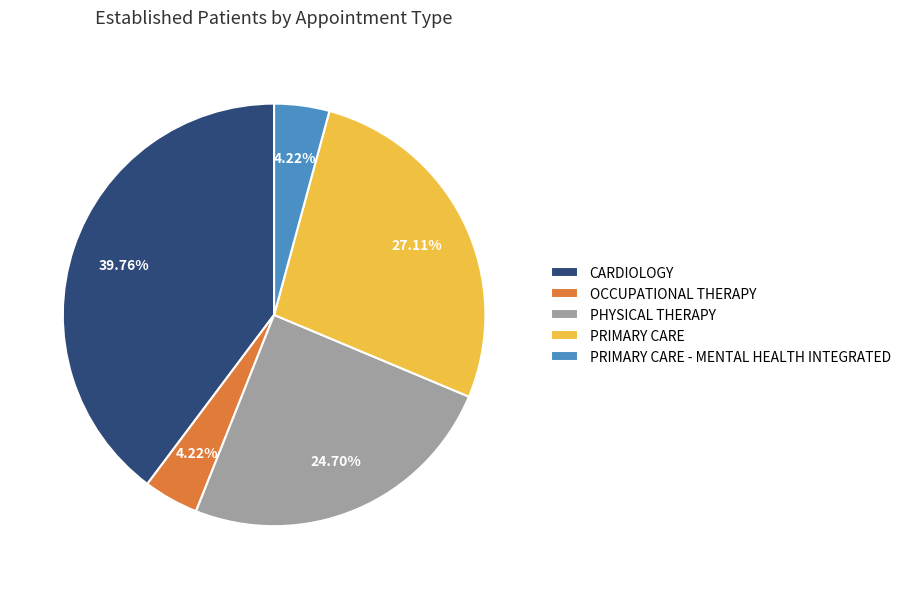

How much of the chart is everything except CARDIOLOGY?

60.2%